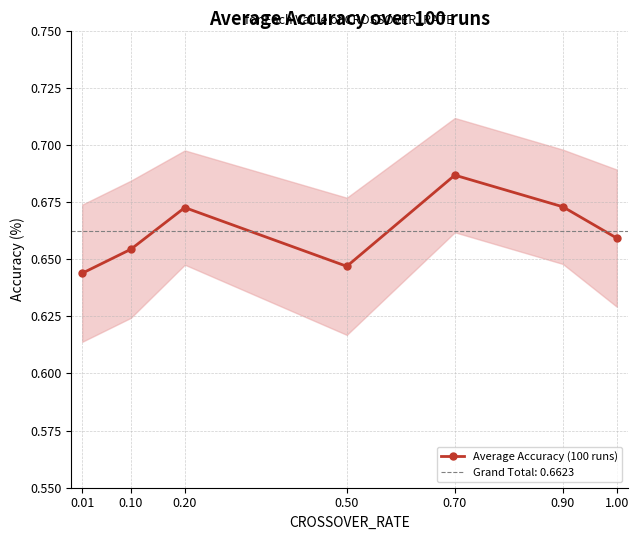

Reading left to right, transcribe all the data shown in this chart.

0.6	0.7	0.7	0.6	0.7	0.7	0.7